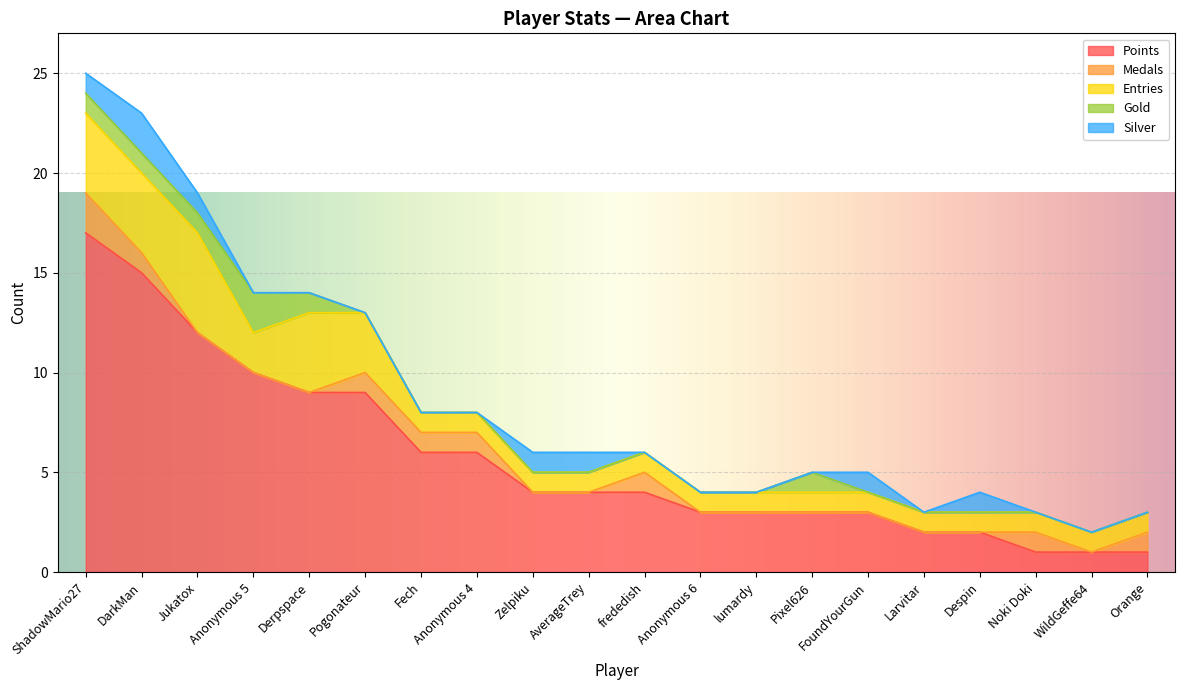

What is the spread (max minus min) of values at Despin?

2